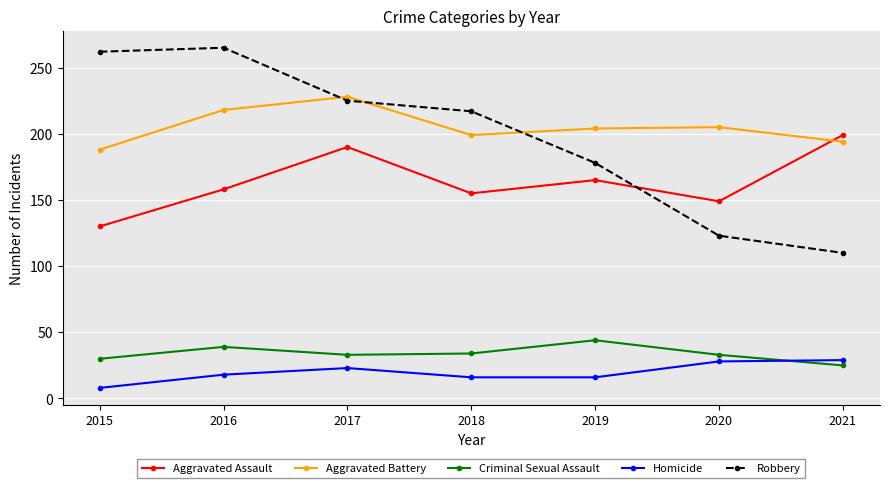

At which category does Aggravated Battery reach its first local peak?

2017